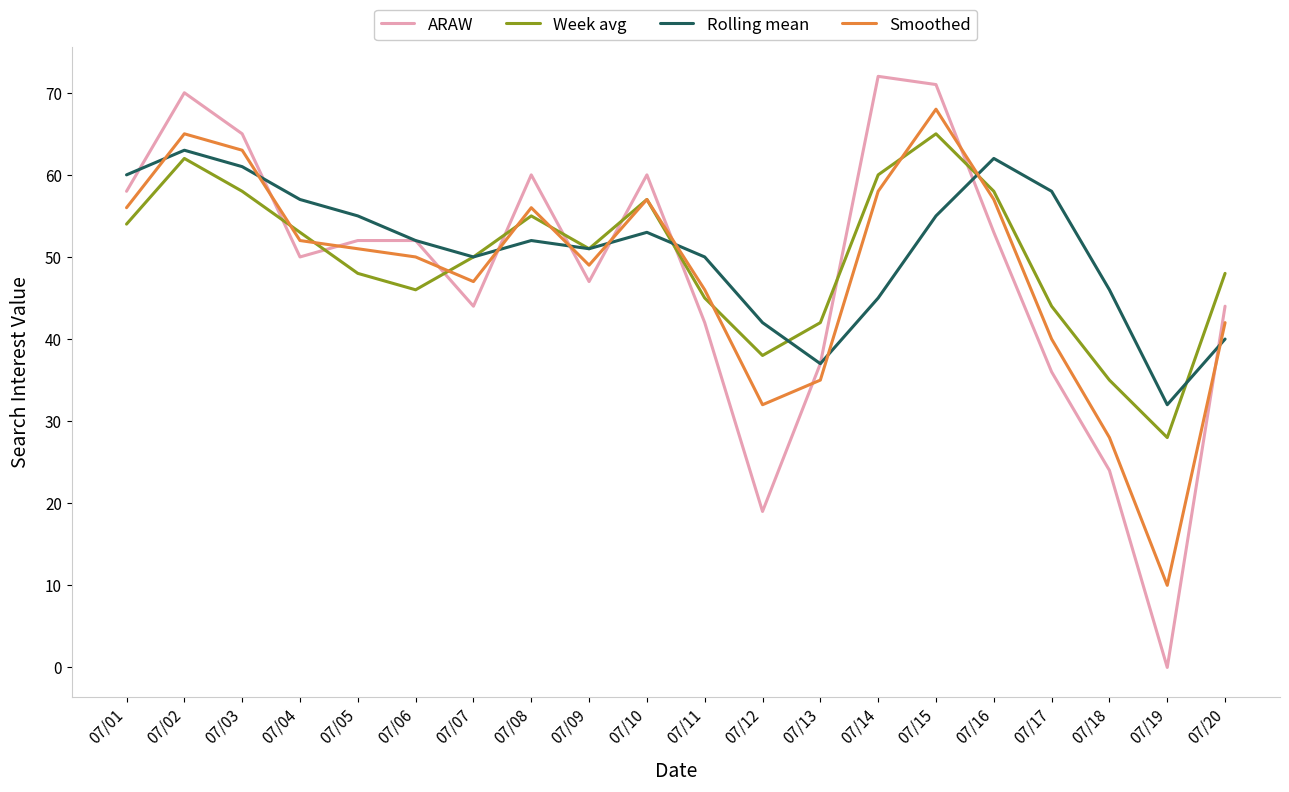

Which series has the largest total across all categories?

Rolling mean